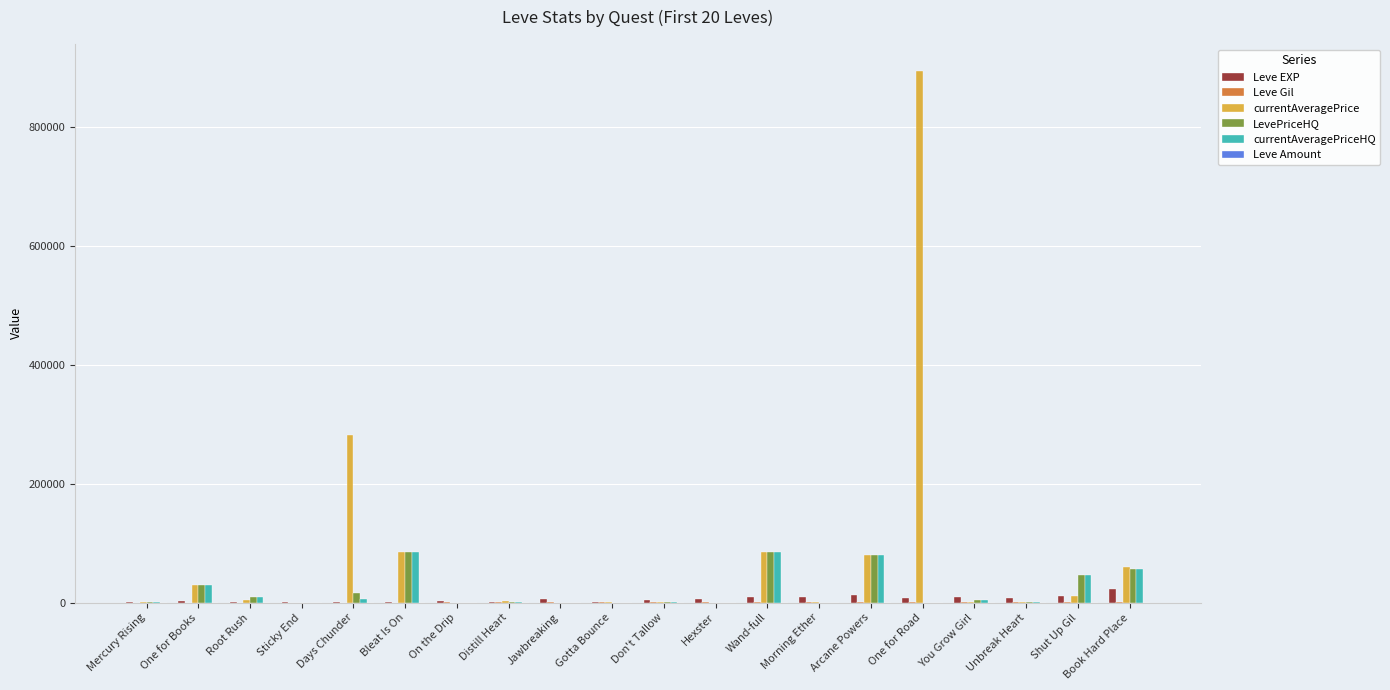

Which series changed the most between Arcane Powers and Unbreak Heart?

currentAveragePrice